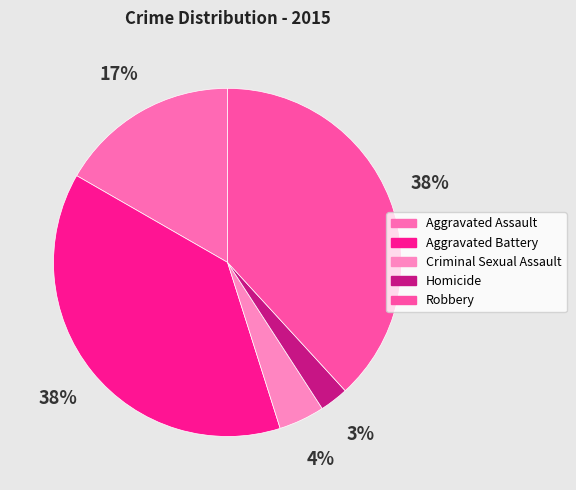

How many segments does this pie chart have?

5